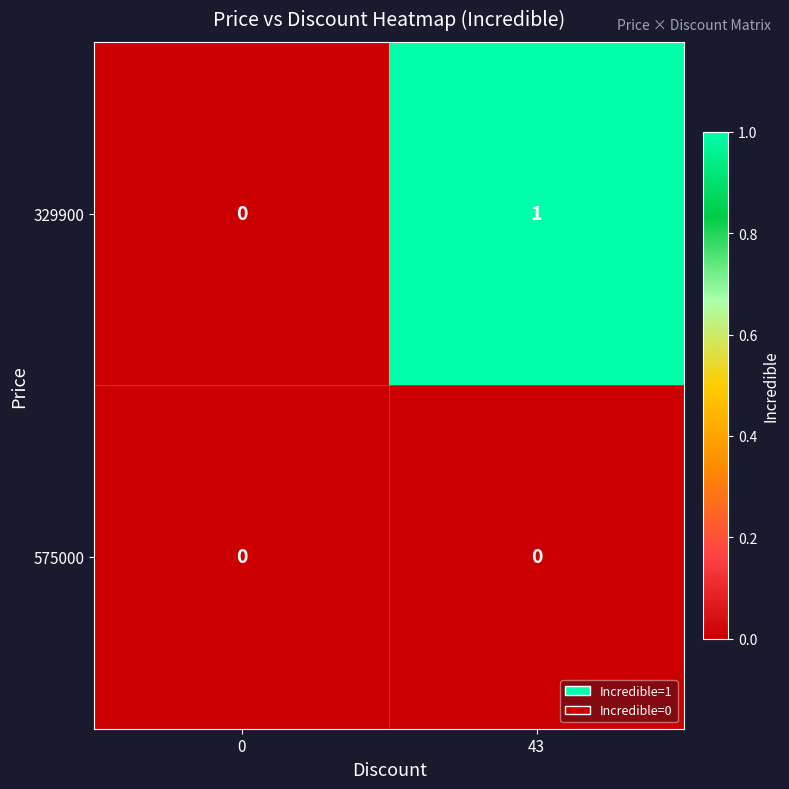

Reading left to right, extract all data points from this chart.

329900: 0	1
575000: 0	0